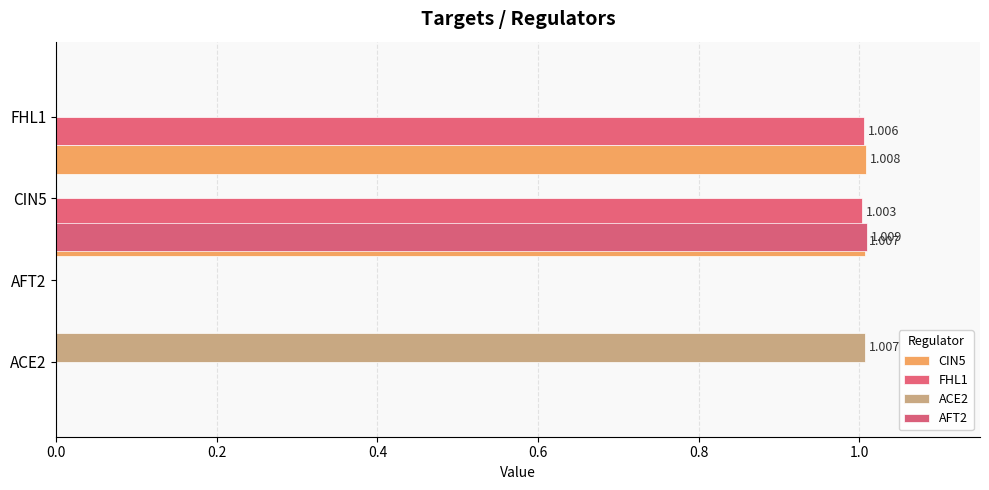

The FHL1 series shows 0.5 at ACE2. True or false?

False